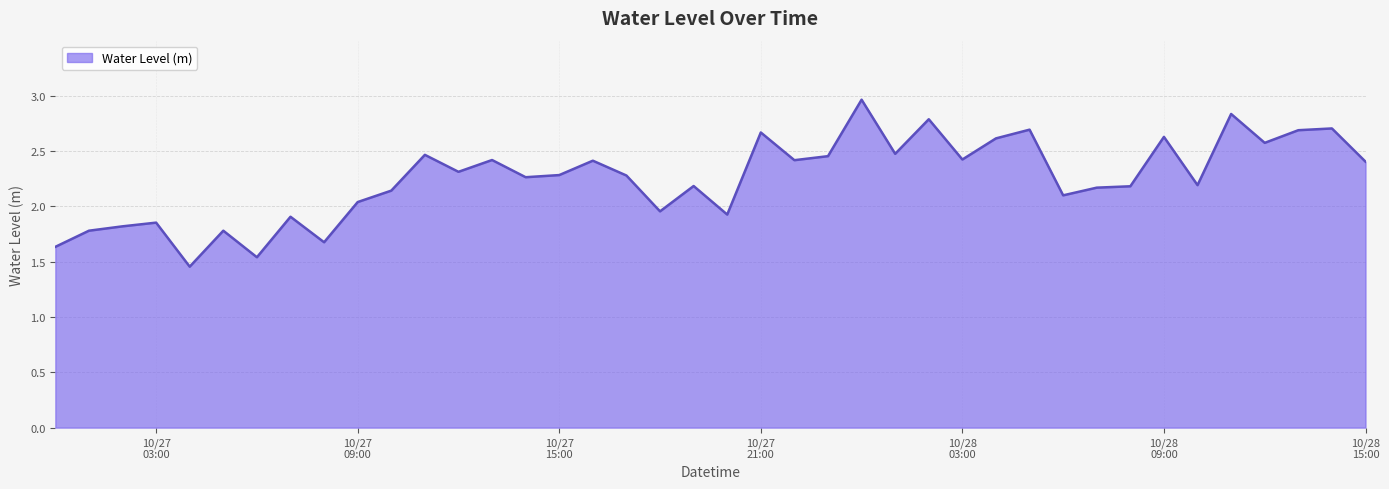

How many series are shown in this chart?

1